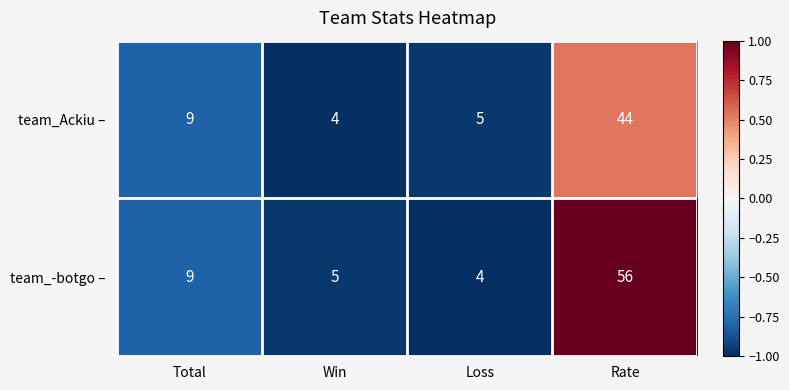

At which label is team_-botgo – closest to 30?

Total